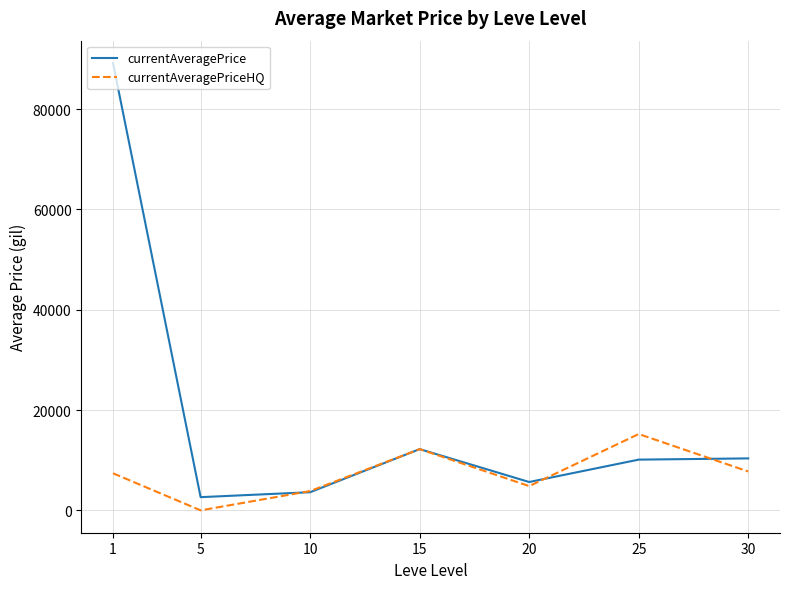

Between 1 and 25, which series saw the biggest shift?

currentAveragePrice